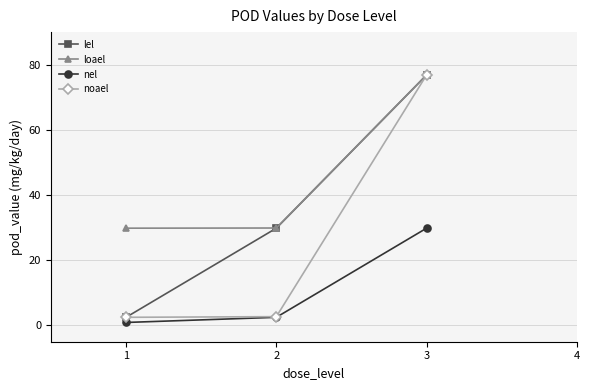

Rank the series by their average value, from lowest to highest.

nel, noael, lel, loael